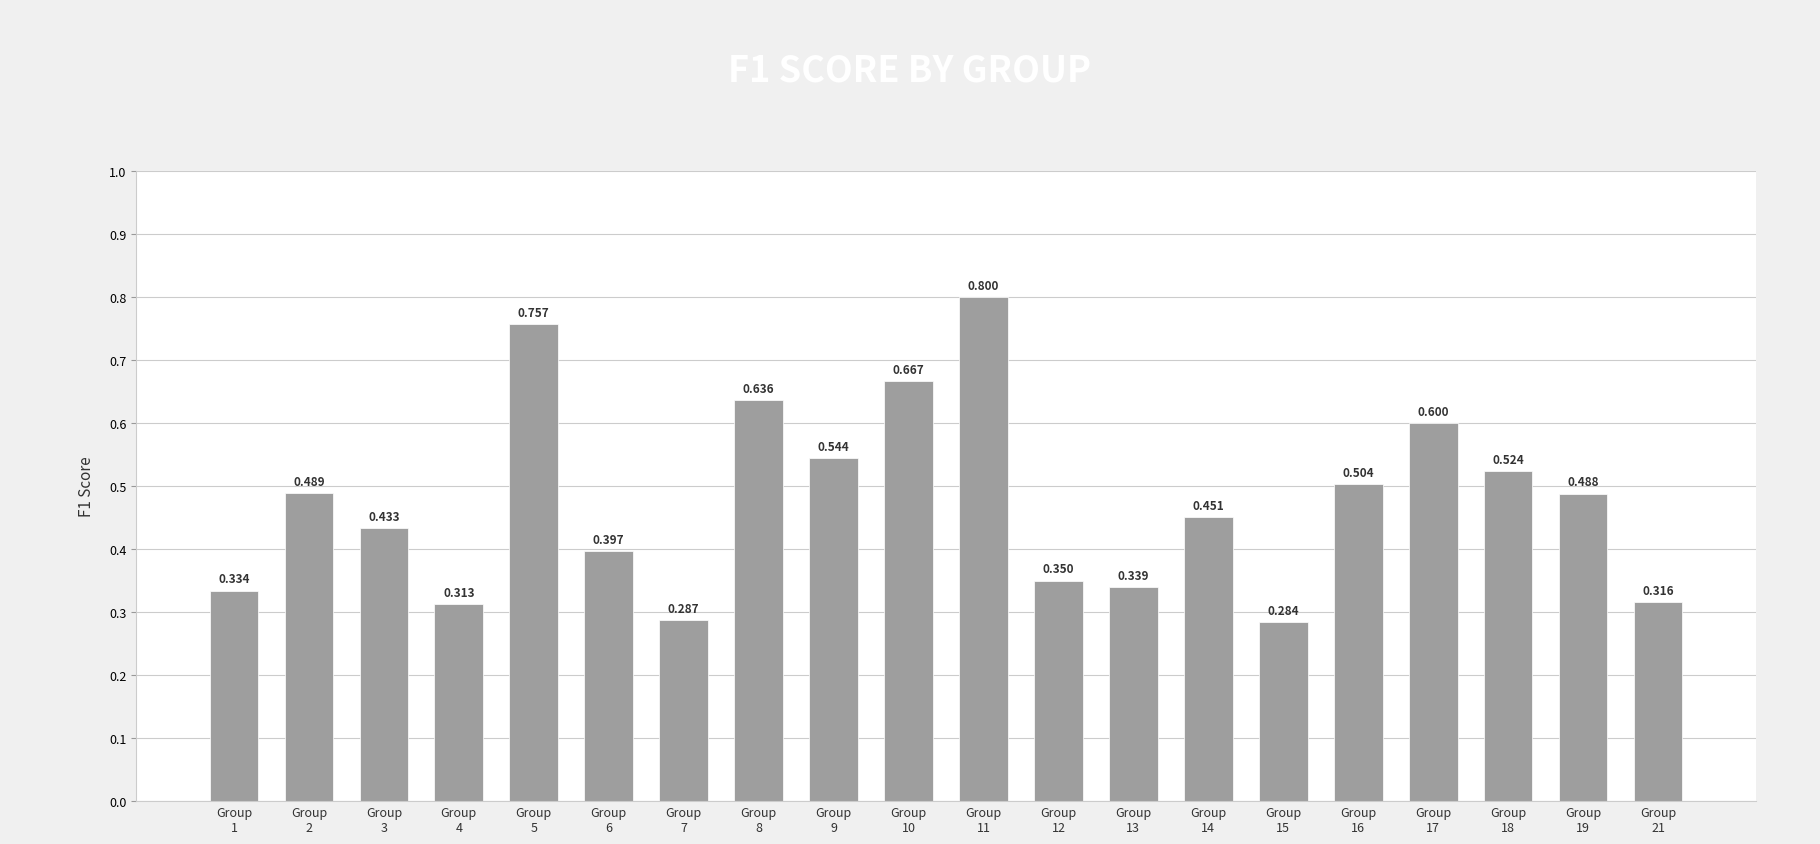

Rank the categories by value from lowest to highest.

Group
15, Group
7, Group
4, Group
21, Group
1, Group
13, Group
12, Group
6, Group
3, Group
14, Group
19, Group
2, Group
16, Group
18, Group
9, Group
17, Group
8, Group
10, Group
5, Group
11